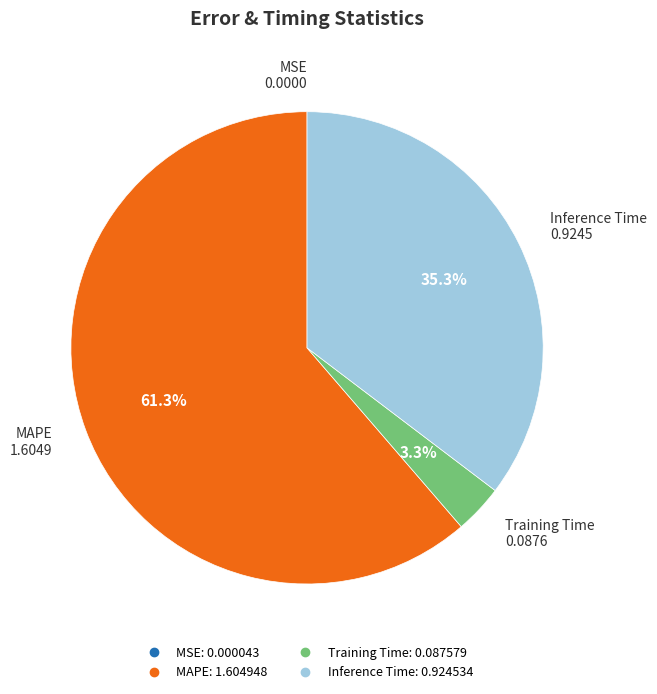

Which category has the biggest portion of the pie?

MAPE